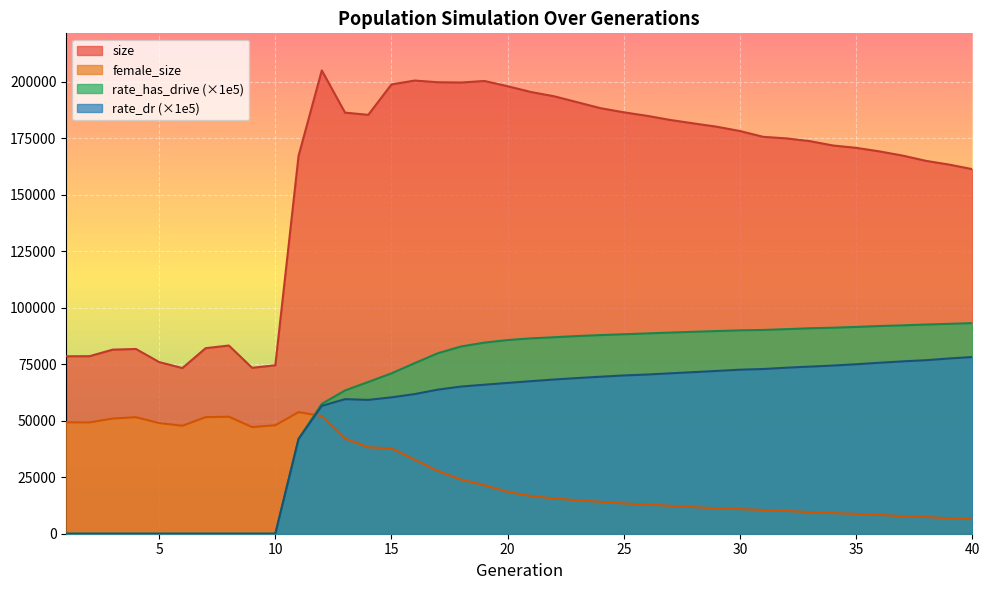

How many lines are shown in the chart?

4